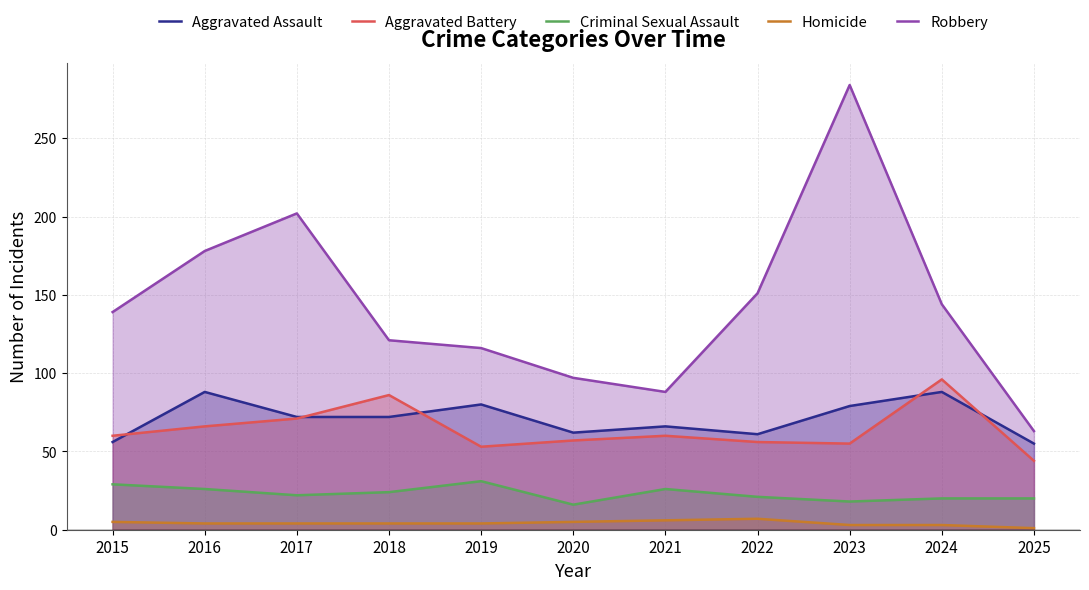

Where does the Aggravated Battery series first go above 60?

2016